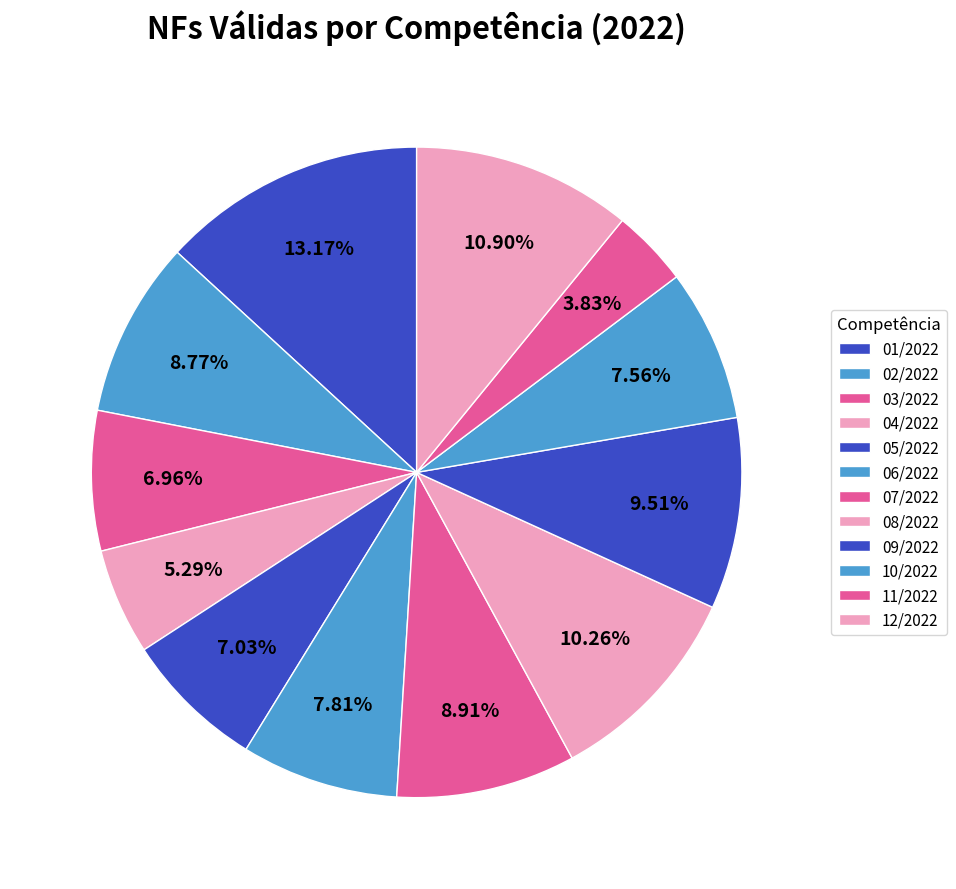

Which category has the smallest portion of the pie?

11/2022